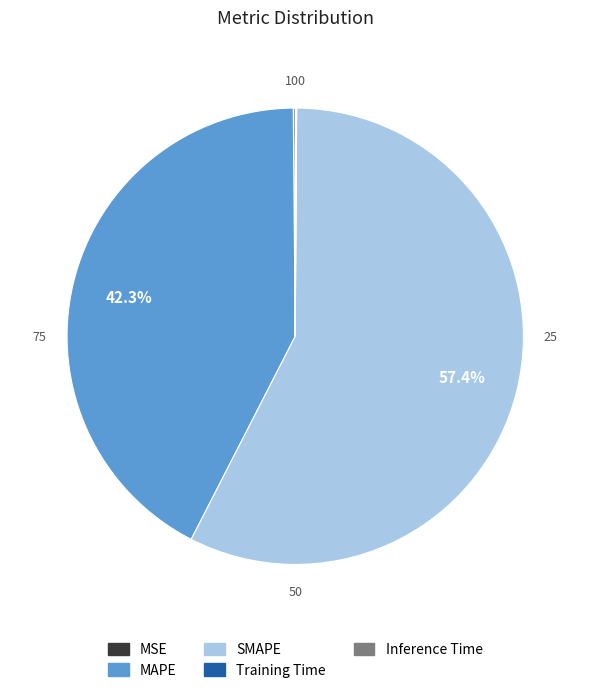

Which category has the biggest portion of the pie?

SMAPE